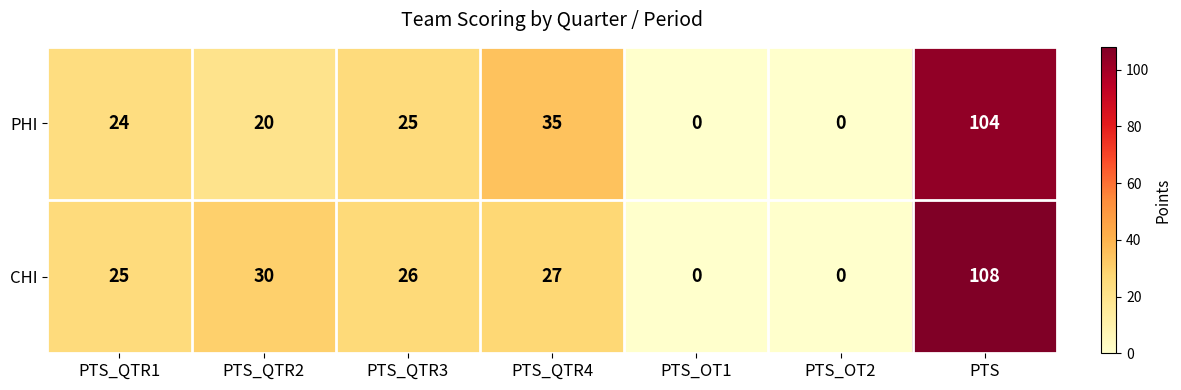

Rank the series by their maximum value, from lowest to highest.

PHI, CHI